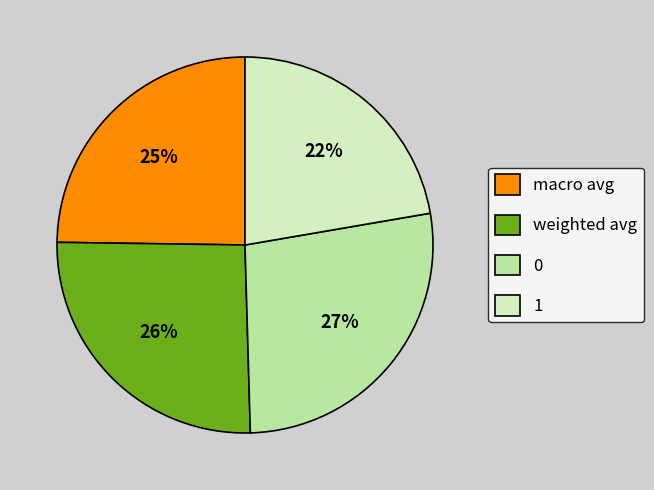

The weighted avg slice represents 26% of the pie. True or false?

True